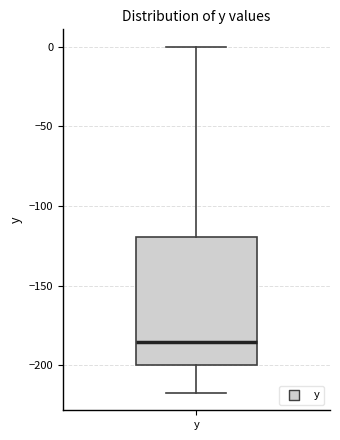

Read this box plot against the y-axis: the position of the median line, the range covered by the box, and the ends of both whiskers. The values are not printed on the chart, so give them approximately, as read against the axis.

median -185, box -200 to -120, whiskers -215 to 0